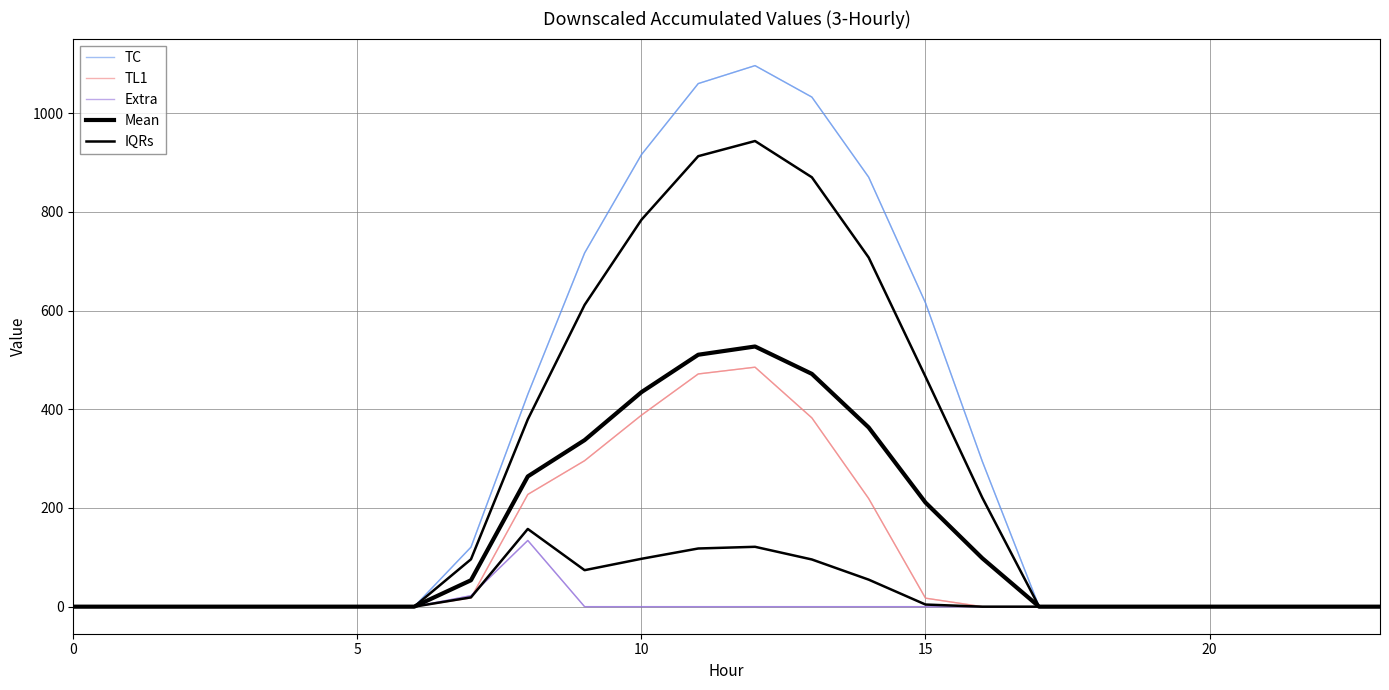

In IQRs, how many points are higher than both neighbors (excluding endpoints)?

2